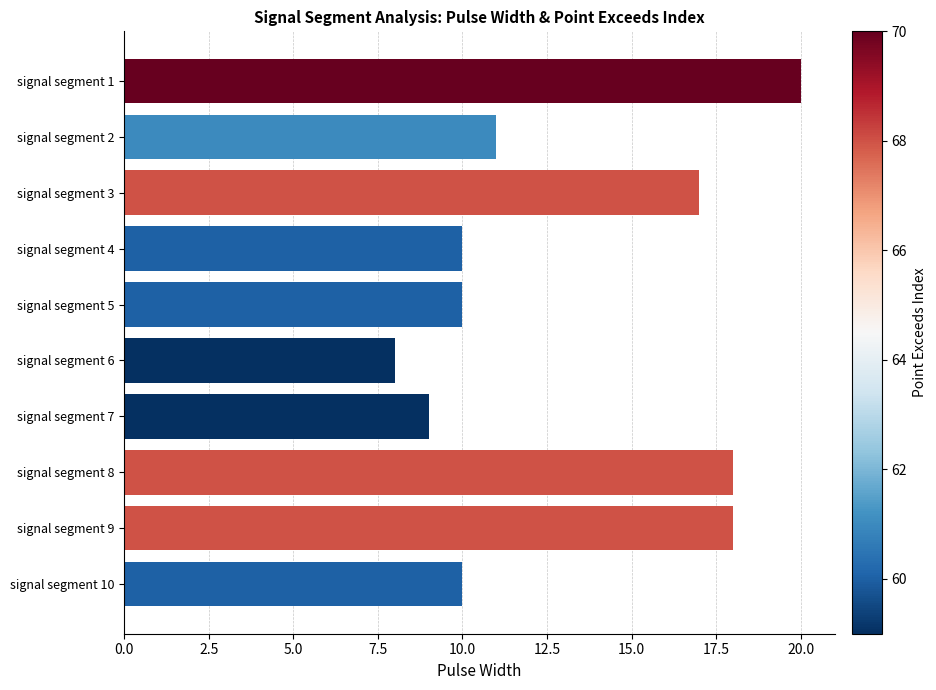

Is it true that the value at signal segment 10 is 2?

False